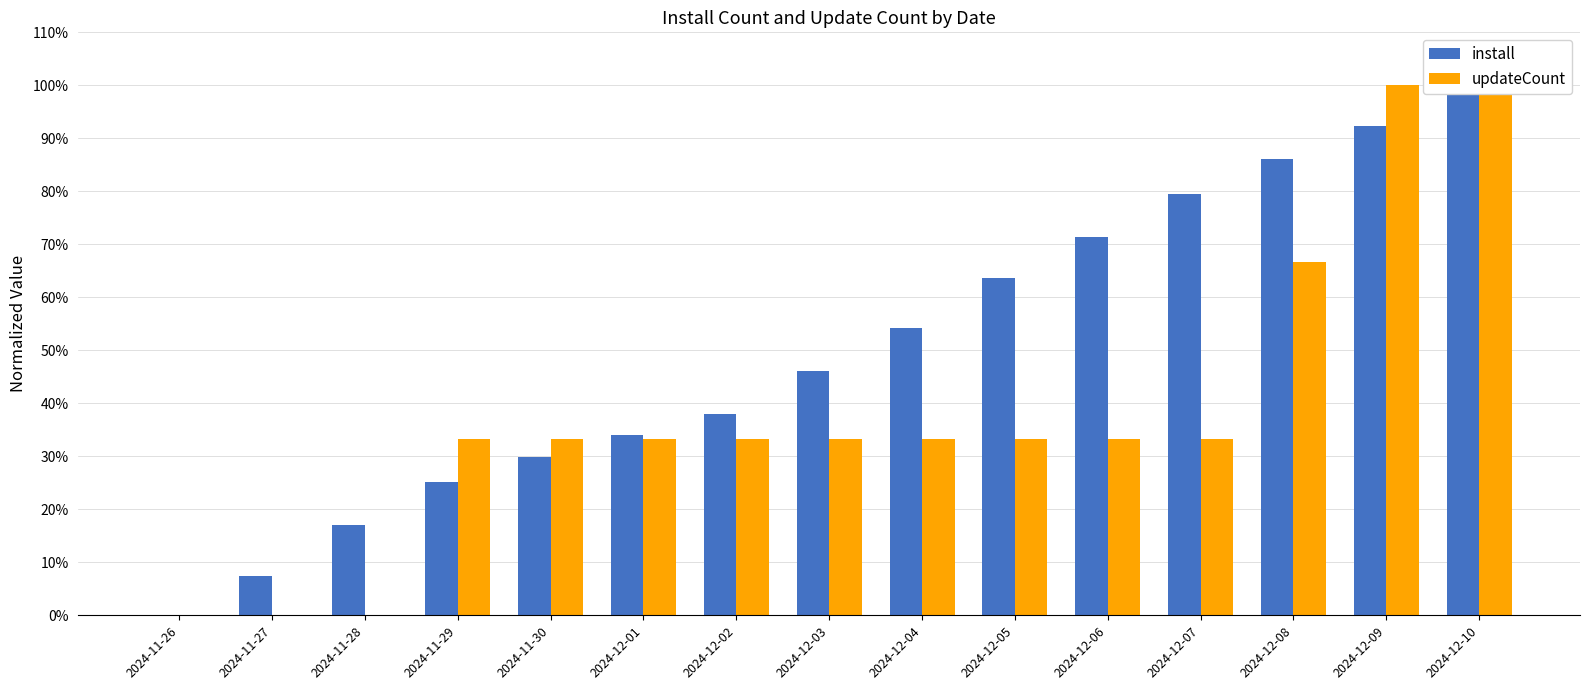

Which series has the largest total across all categories?

install